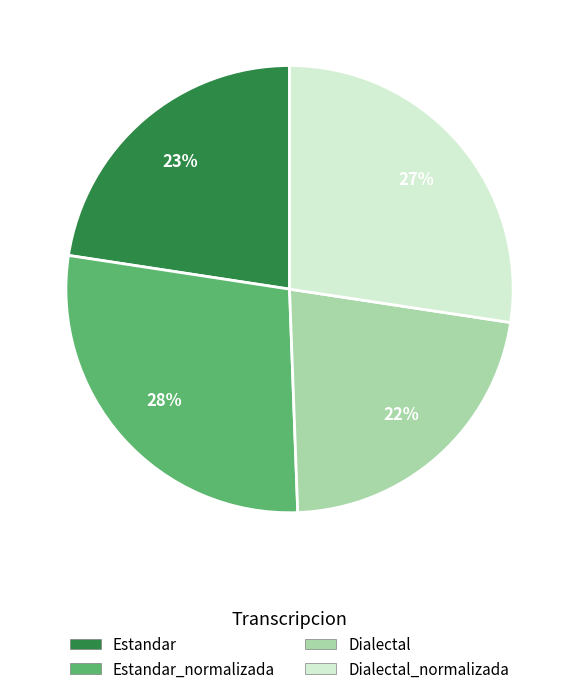

Does any single category account for the majority?

No